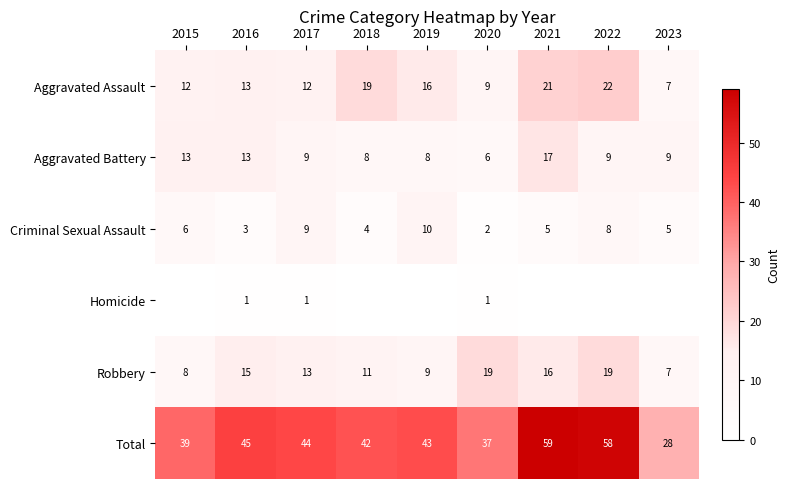

How many series are shown in this chart?

6